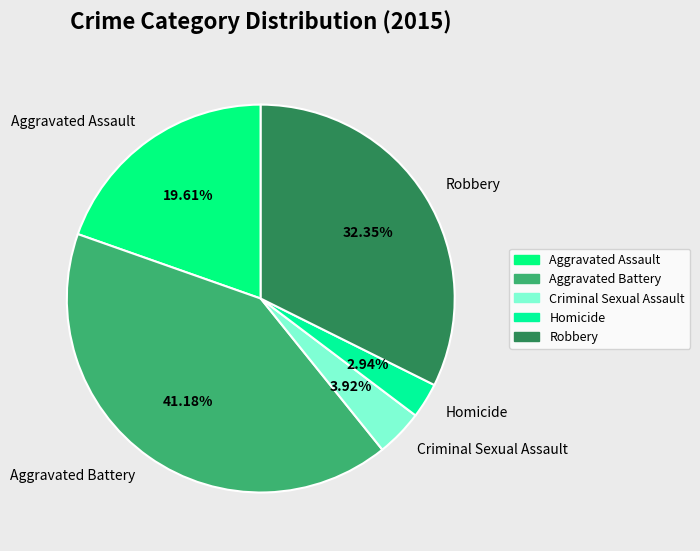

To the nearest percent, what percentage of the pie is Homicide?

3%